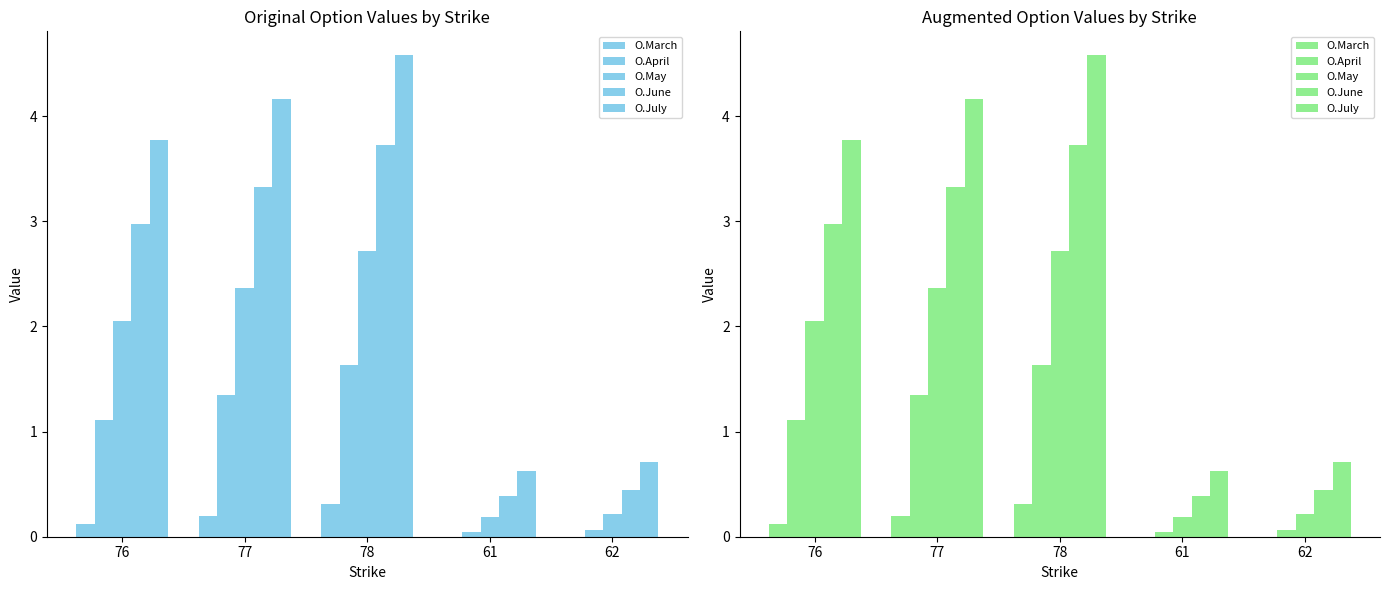

What is the spread (max minus min) of values at 77?

4.0